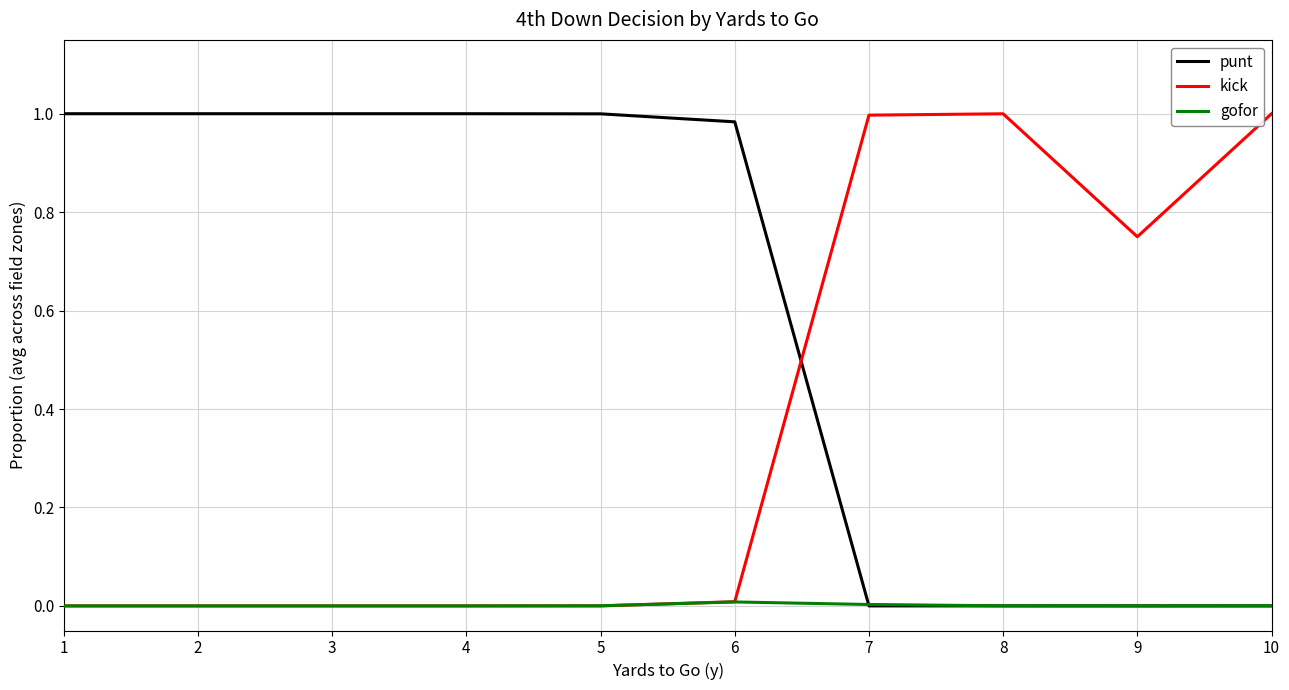

How many times do kick and punt cross each other?

1